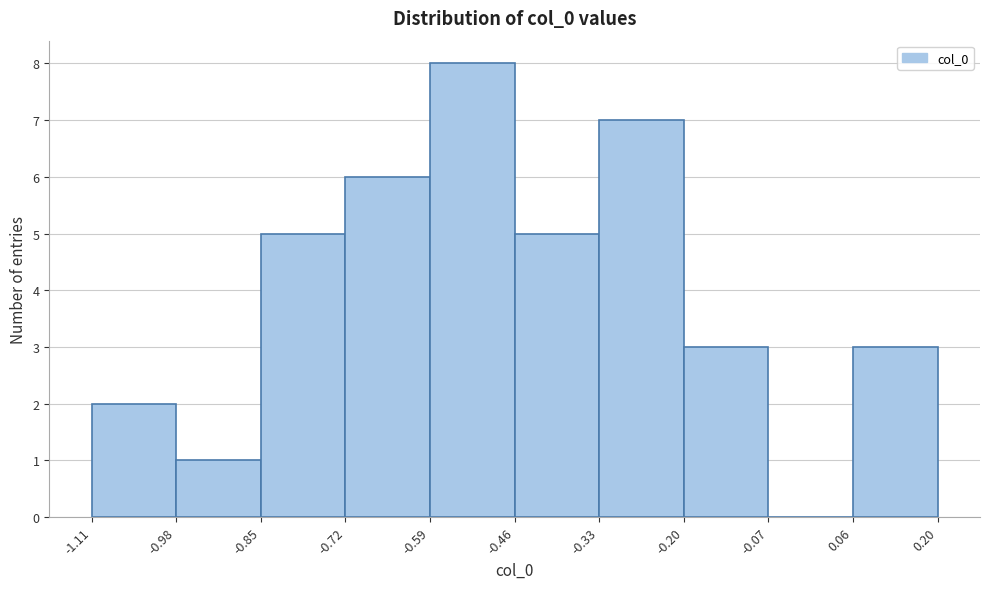

Reading left to right, transcribe this chart: for each bar, give the range it covers on the x-axis and its height. The values are not printed on the chart, so give them approximately, as read against the axis.

-1.11 to -0.98: 2
-0.98 to -0.85: 1
-0.85 to -0.72: 5
-0.72 to -0.59: 6
-0.59 to -0.46: 8
-0.46 to -0.33: 5
-0.33 to -0.20: 7
-0.20 to -0.07: 3
-0.07 to 0.06: 0
0.06 to 0.20: 3